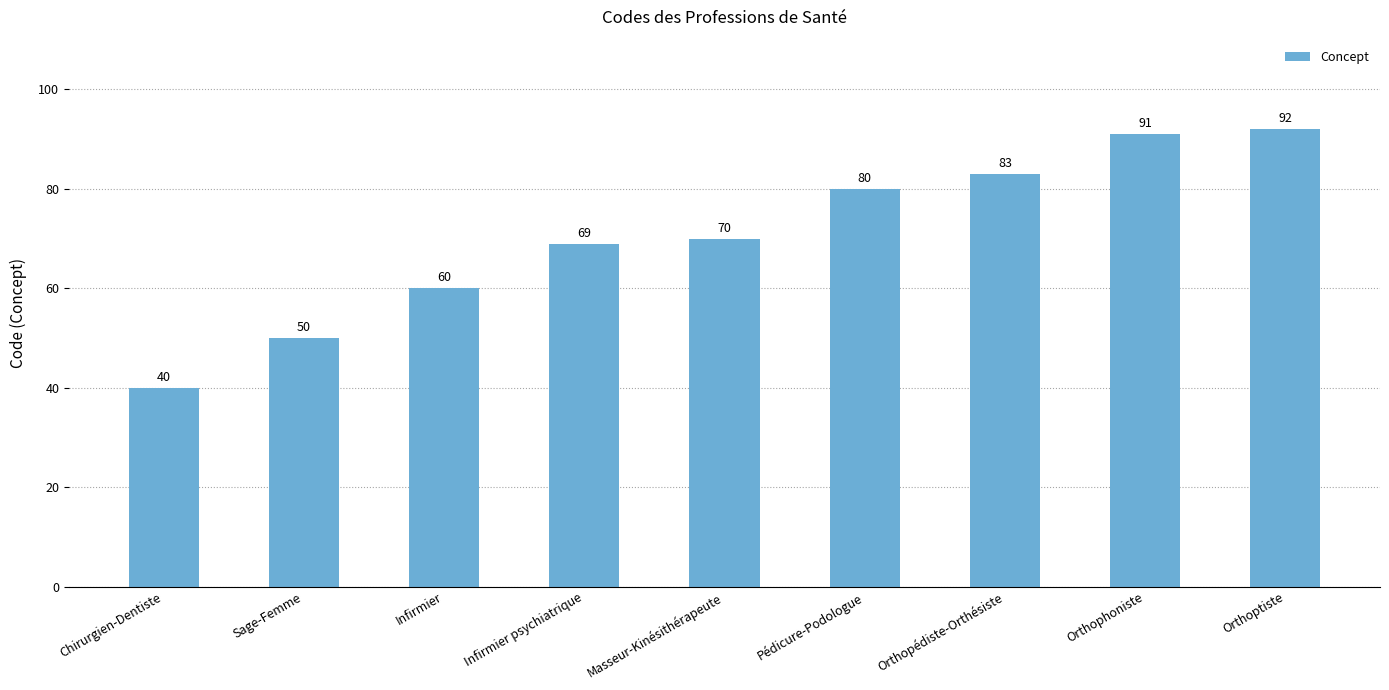

Where is the data nearest to the value 66?

Infirmier psychiatrique